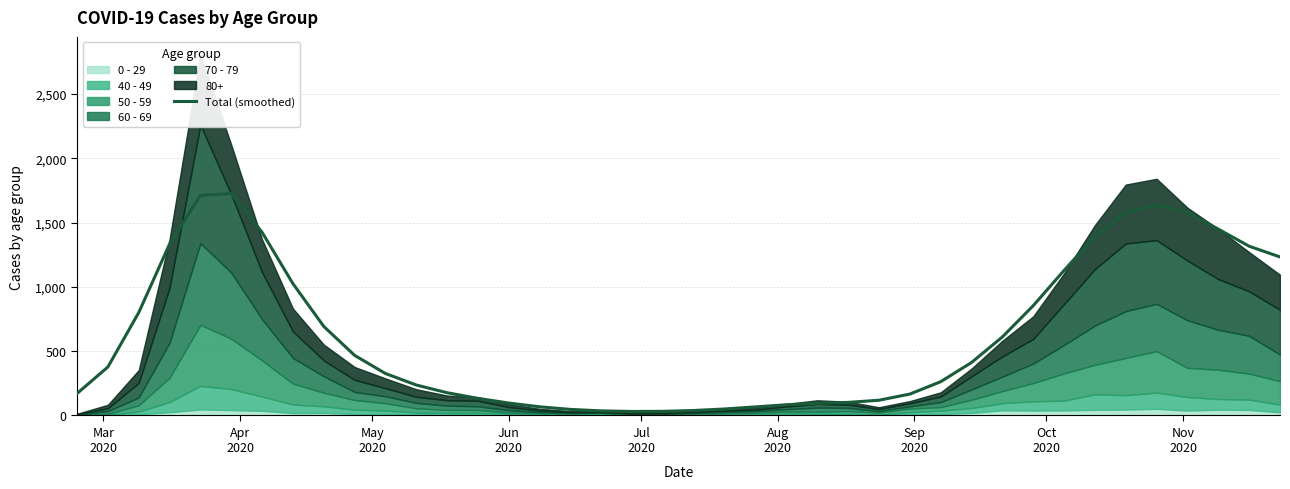

Count the number of categories in the chart.

40